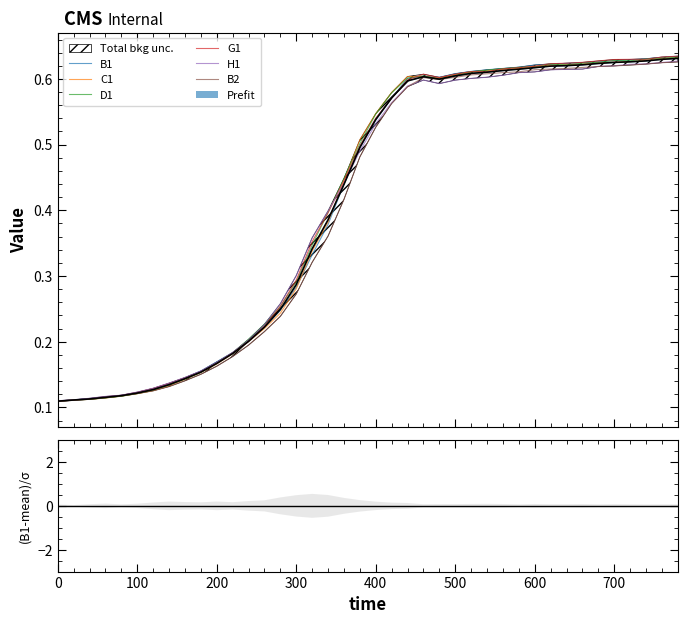

Rank the series at 200 from lowest to highest value.

B2, C1, D1, G1, H1, B1